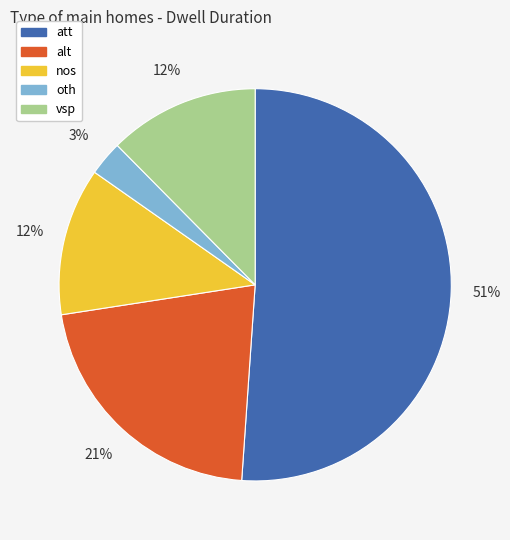

The att slice represents 51% of the pie. True or false?

True